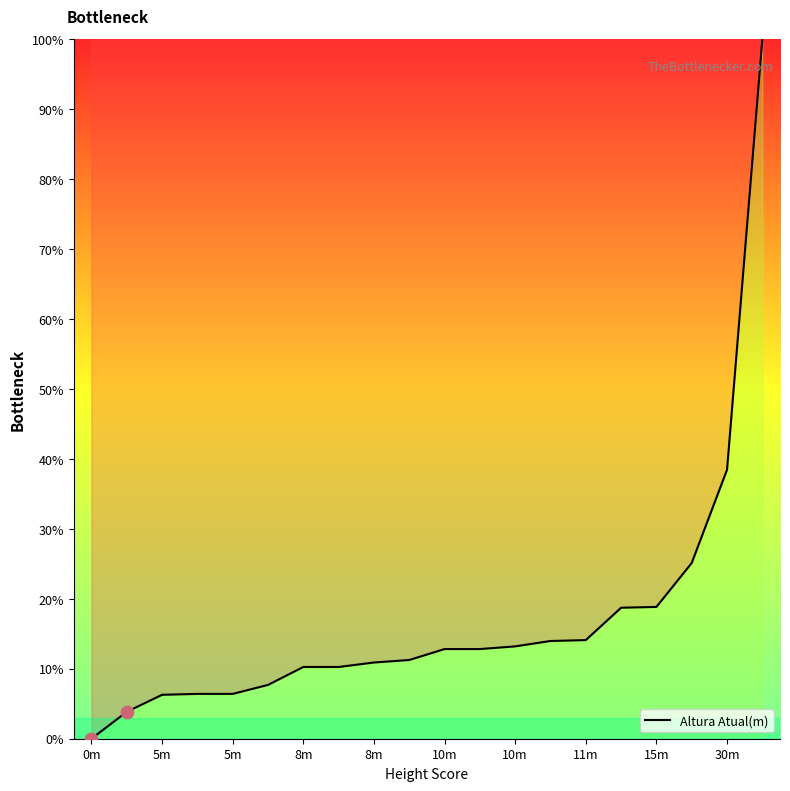

What is the greatest value displayed?

100.0